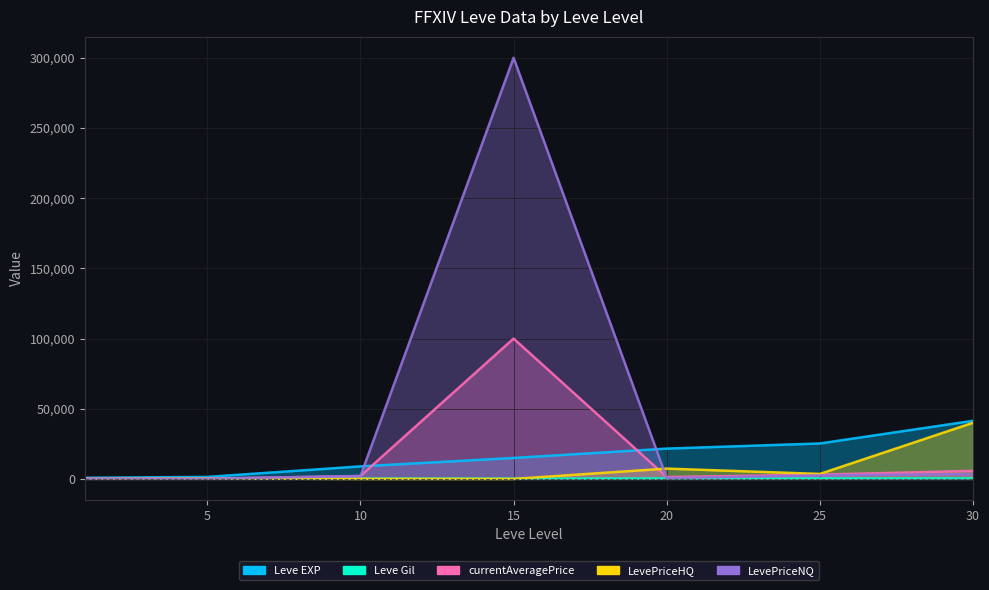

Which category has the lowest value across all series?

10